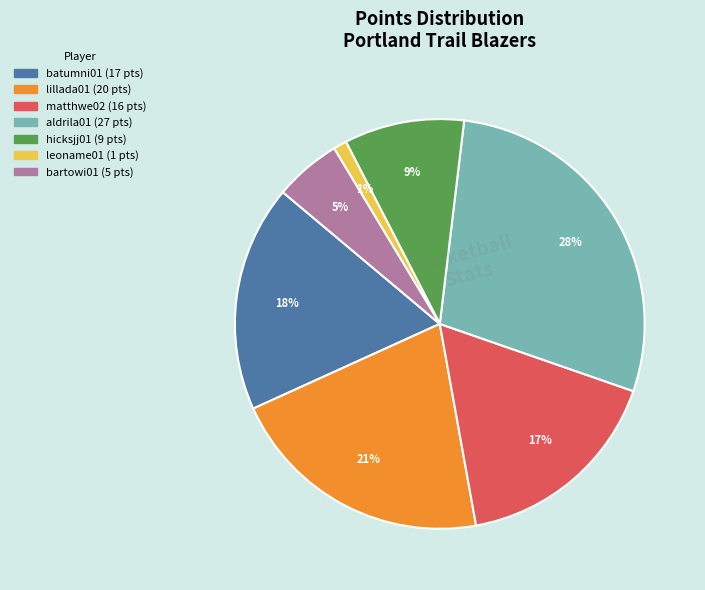

To the nearest percent, what is the difference between the largest and smallest slice percentages?

27%